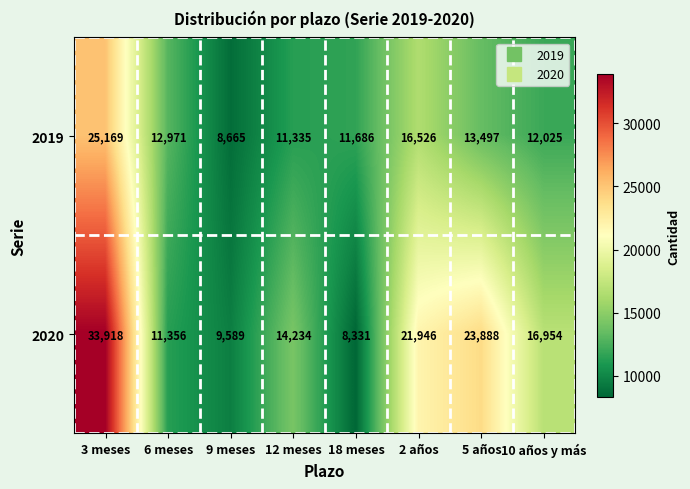

True or false: 2019 has a value of 6043 at 6 meses.

False